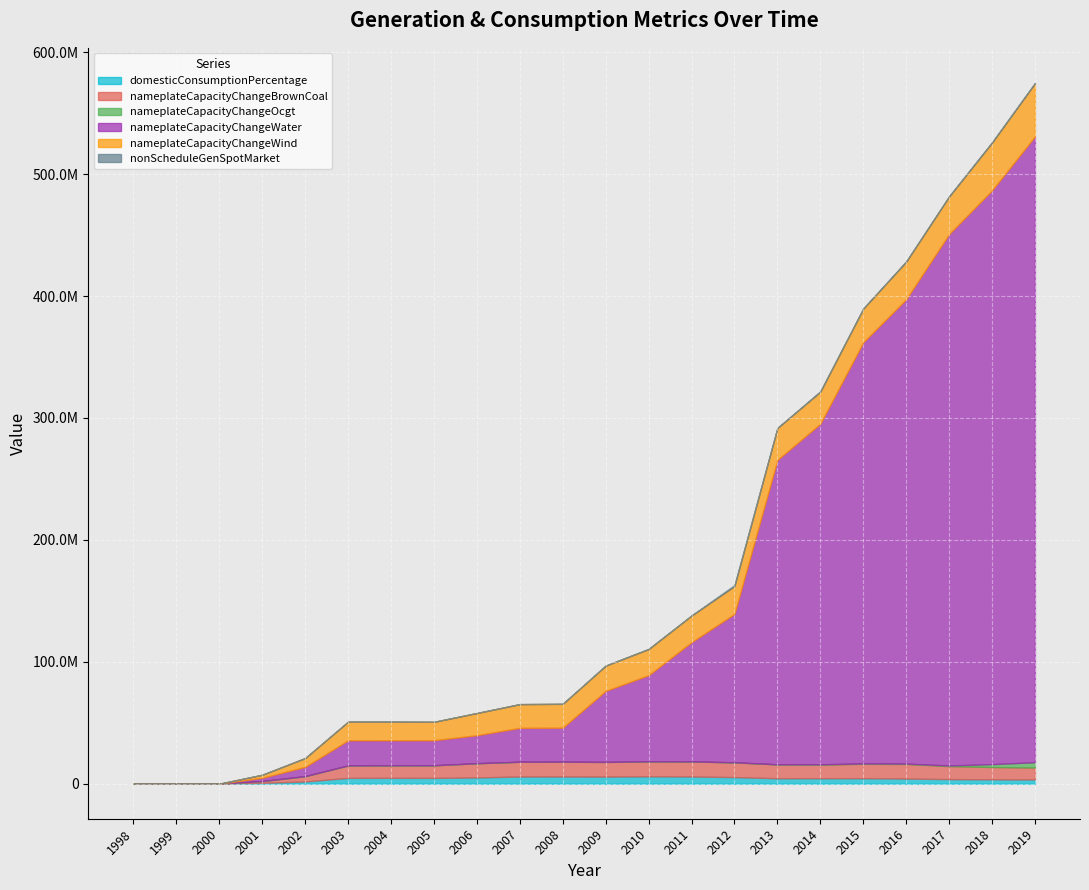

How many lines are shown in the chart?

6